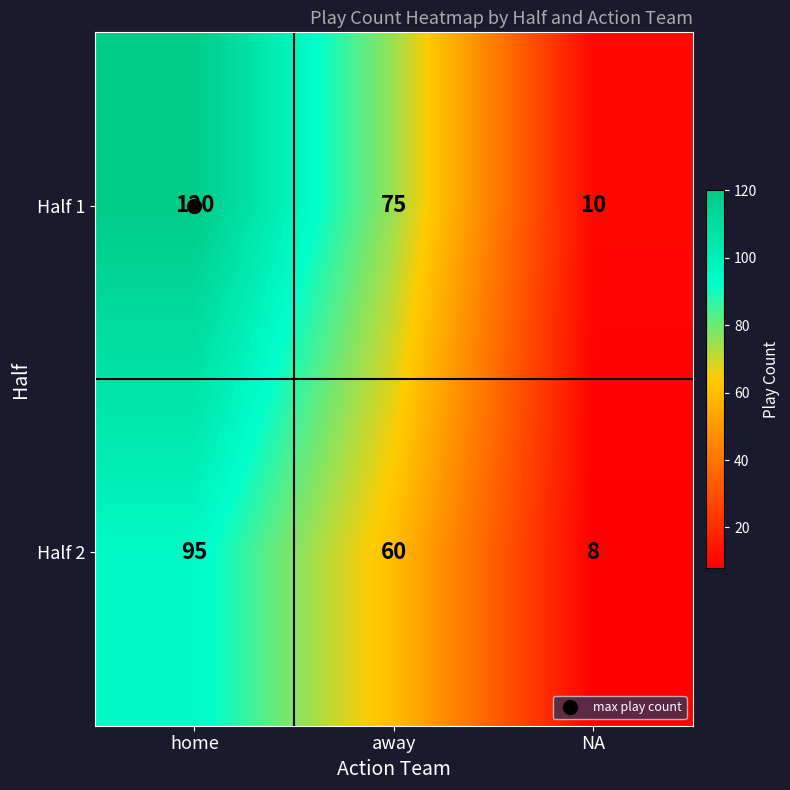

What is the greatest value displayed?

120